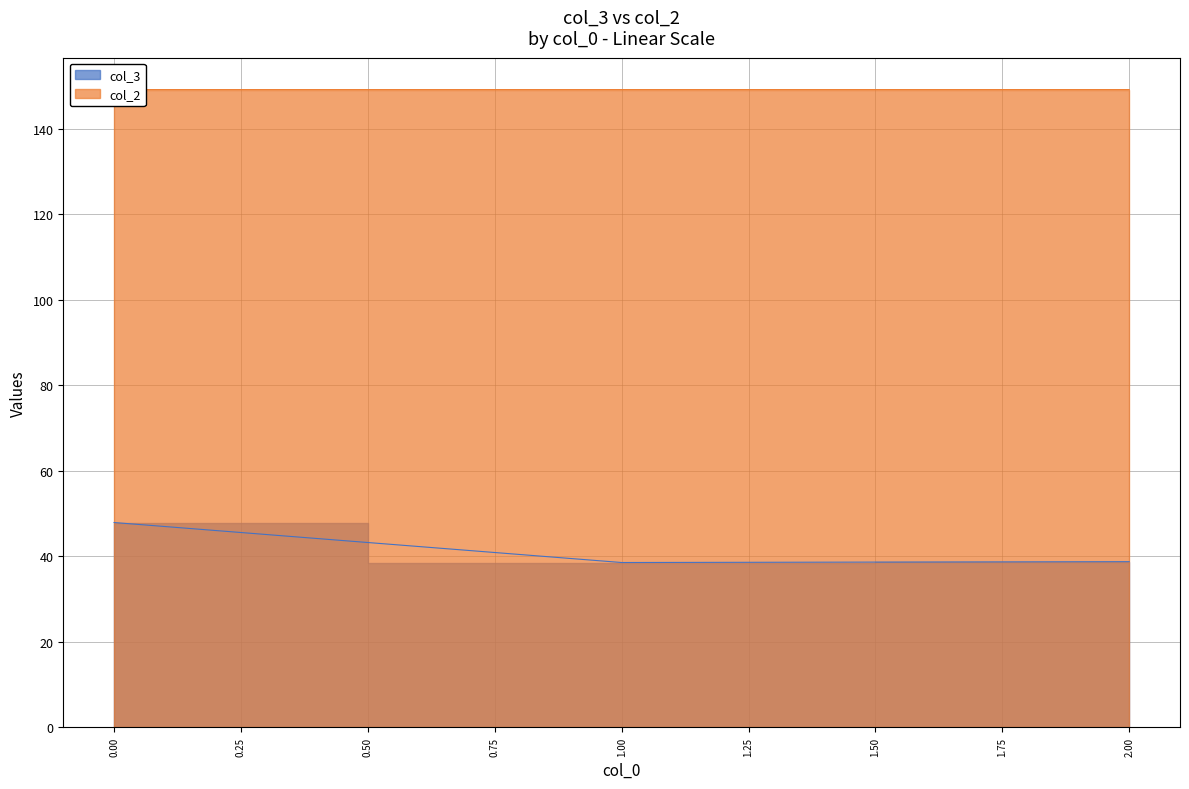

The col_3 series shows 18.4 at 2. True or false?

False